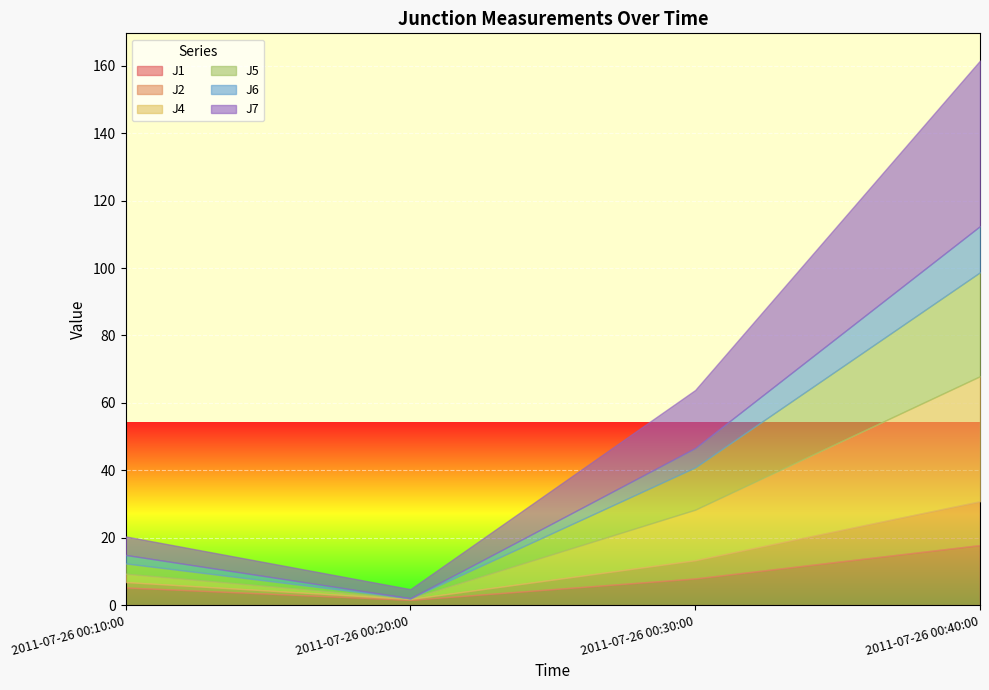

True or false: J4 has a value of 24.7 at 2011-07-26 00:40:00.

False